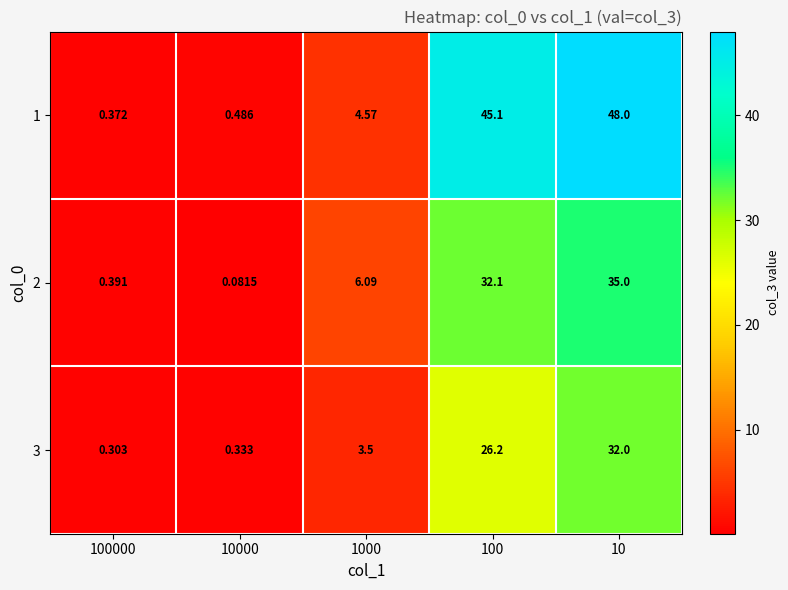

At how many categories does at least one series exceed 0?

5